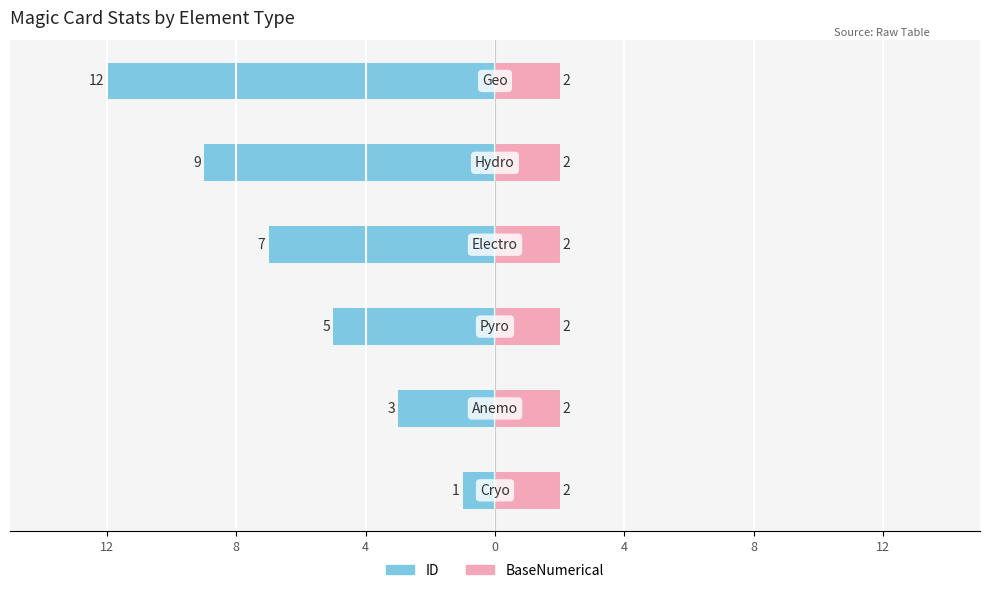

Does the chart contain stacked bars?

No